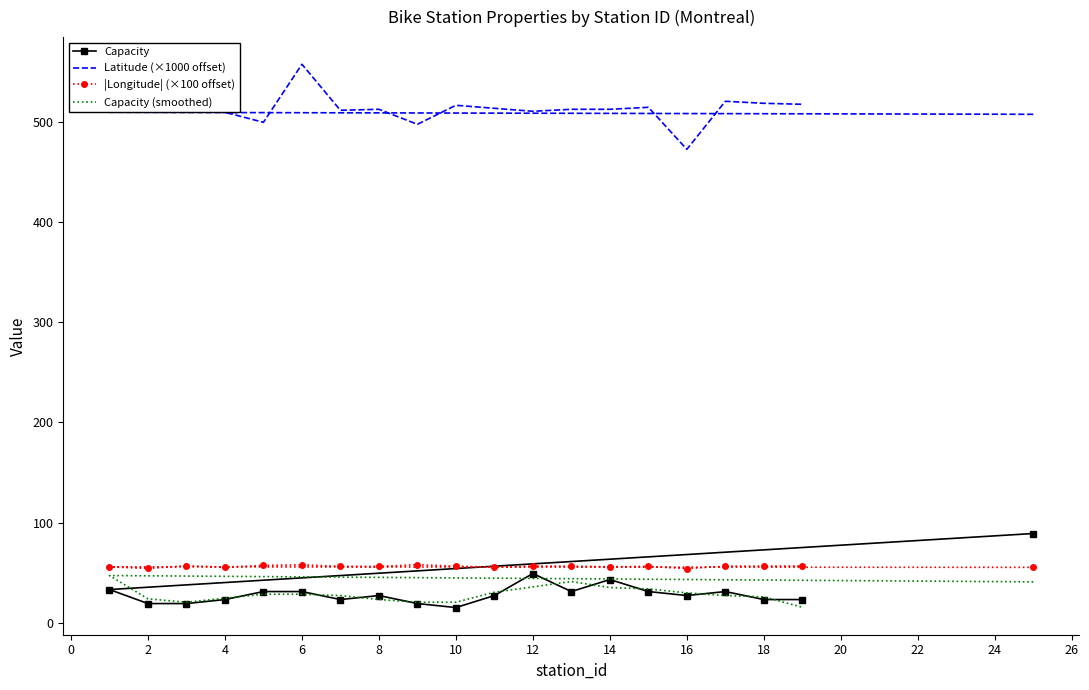

How many data points does each series have?

20